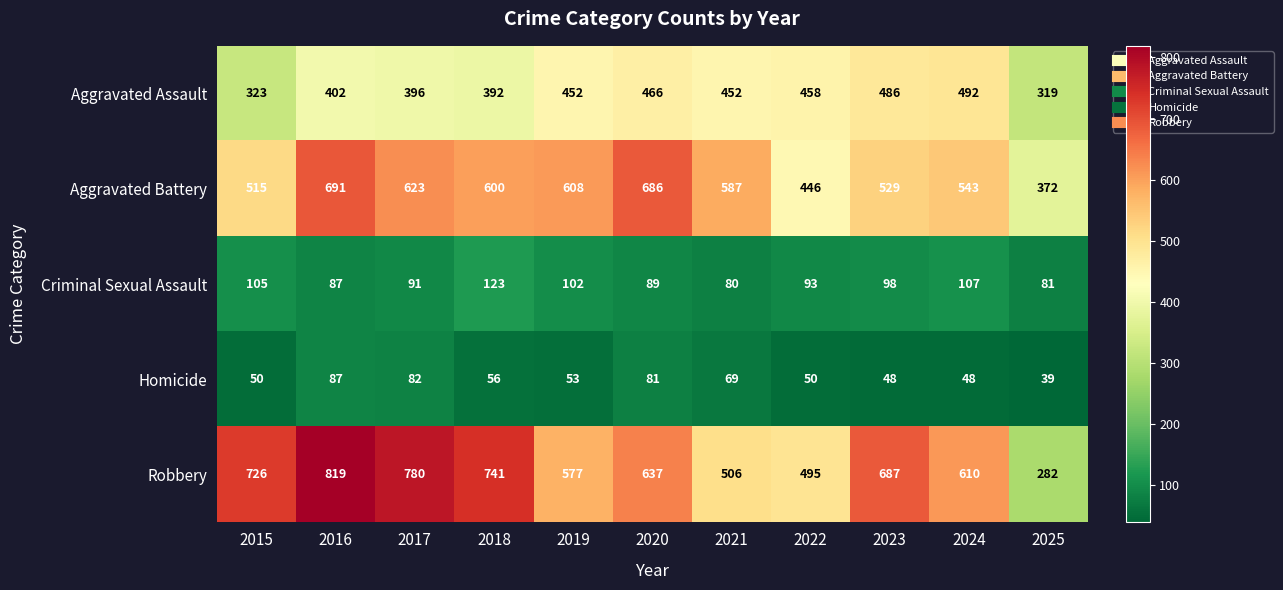

What is the minimum value shown in the chart?

39